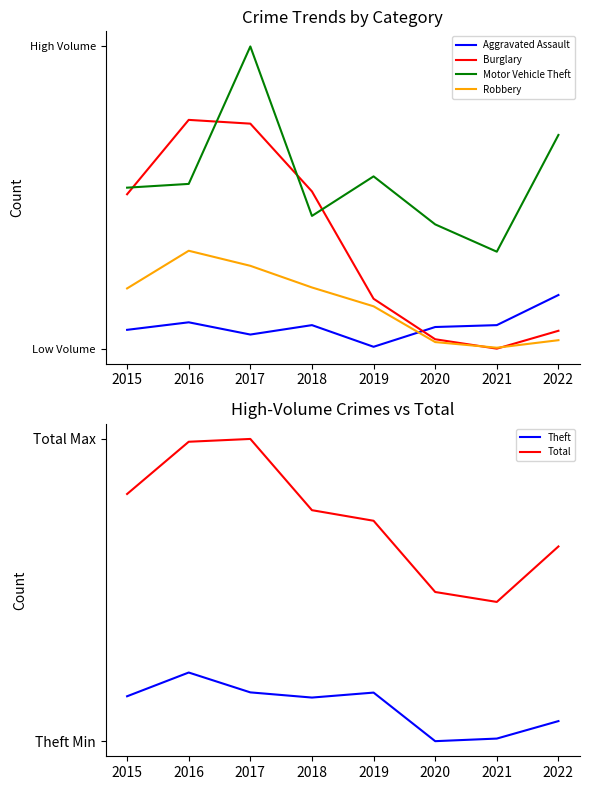

What is the sum of the Burglary values at 2020 and 2017?

429